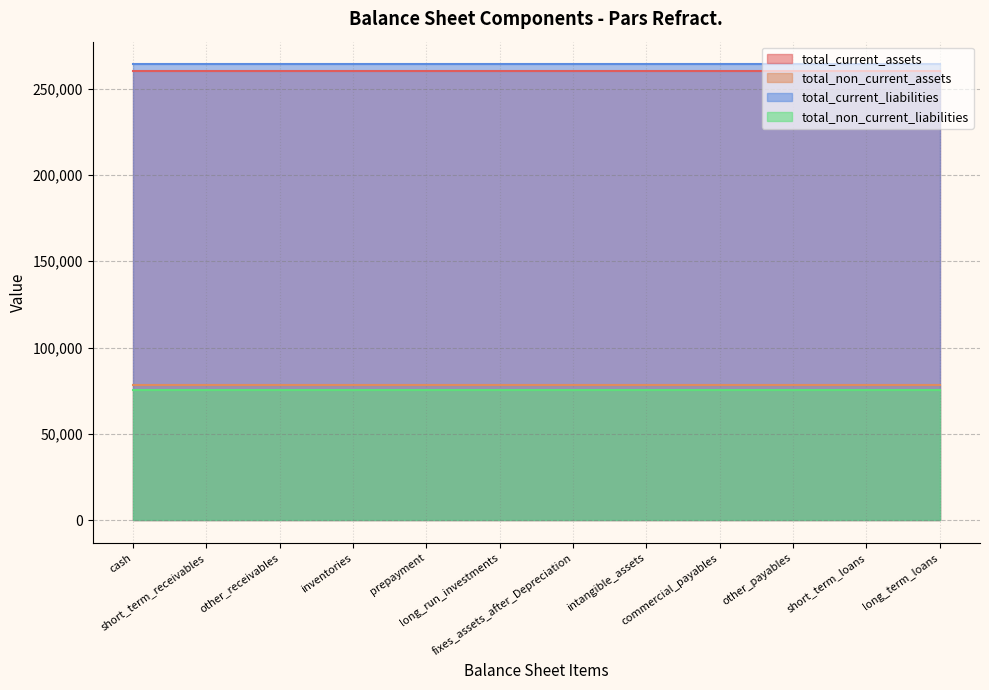

Reading left to right, transcribe all the data shown in this chart.

total_current_assets: 260034	260034	260034	260034	260034	260034	260034	260034	260034	260034	260034	260034
total_non_current_assets: 78532	78532	78532	78532	78532	78532	78532	78532	78532	78532	78532	78532
total_current_liabilities: 263998	263998	263998	263998	263998	263998	263998	263998	263998	263998	263998	263998
total_non_current_liabilities: 75502	75502	75502	75502	75502	75502	75502	75502	75502	75502	75502	75502